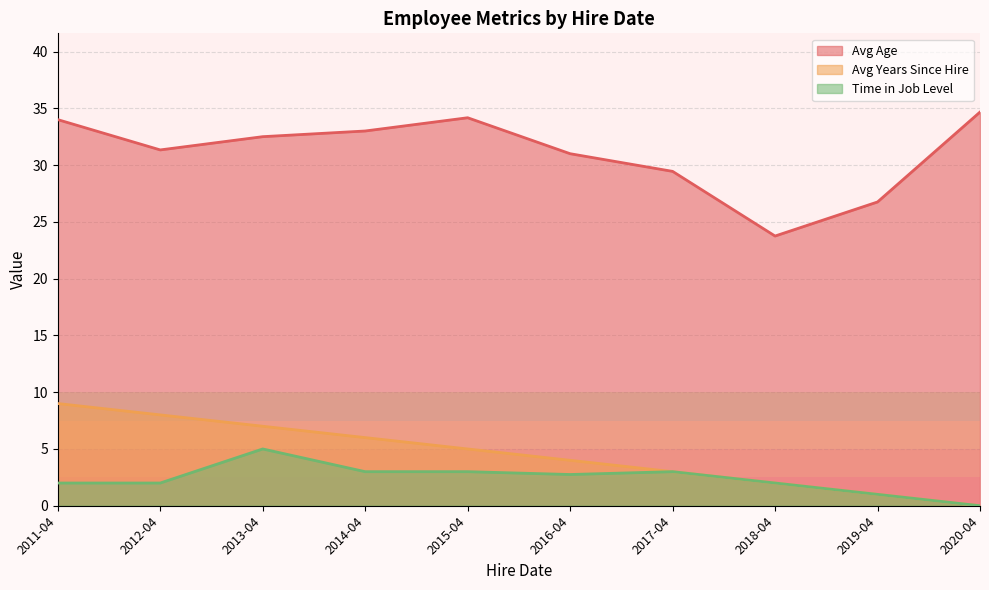

Between 2014-04 and 2018-04, which is larger?

2014-04